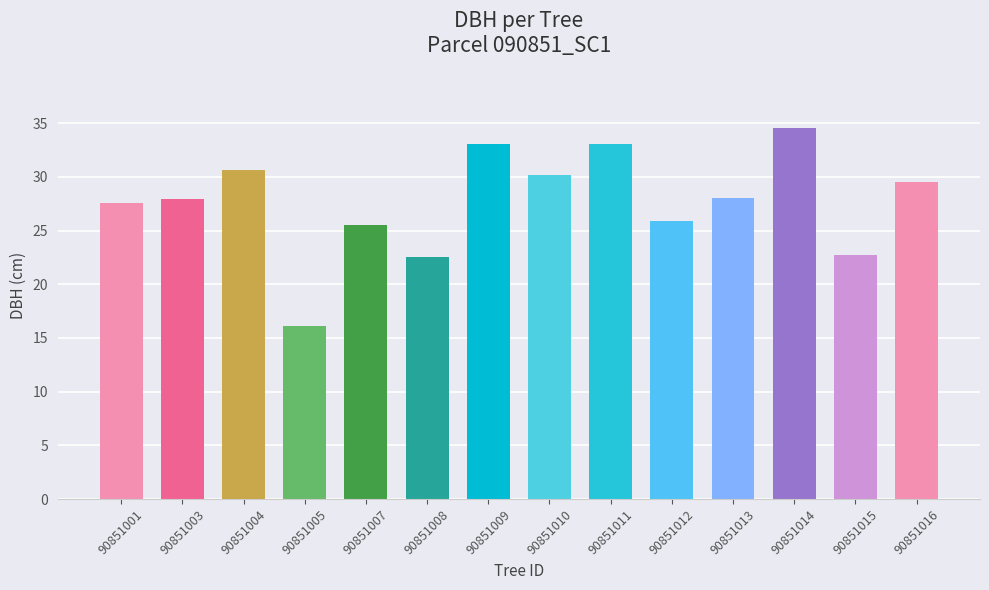

What is the maximum value shown in the chart?

34.6